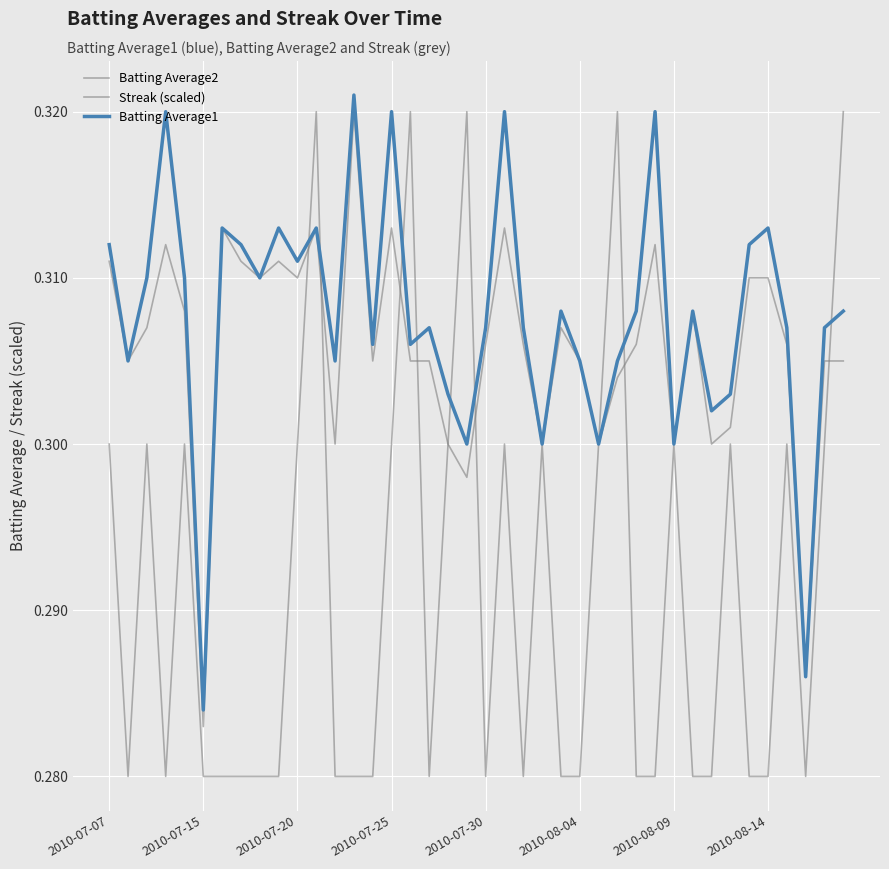

Does the chart have visible grid lines?

Yes